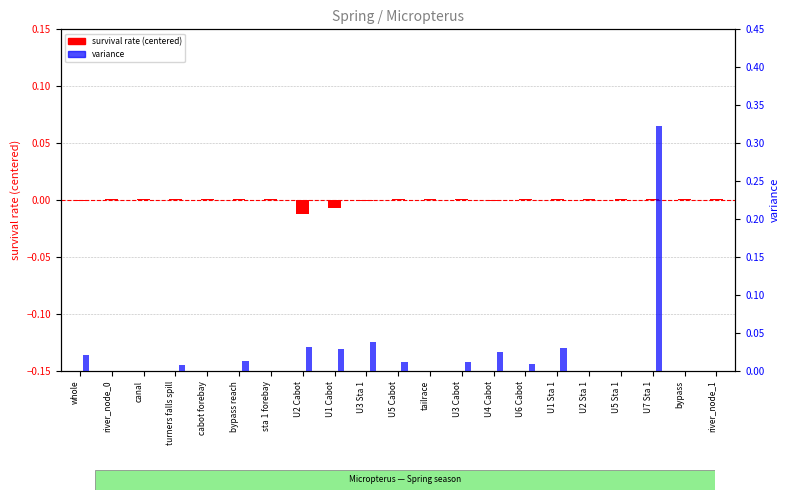

At how many categories does at least one series exceed 0?

21